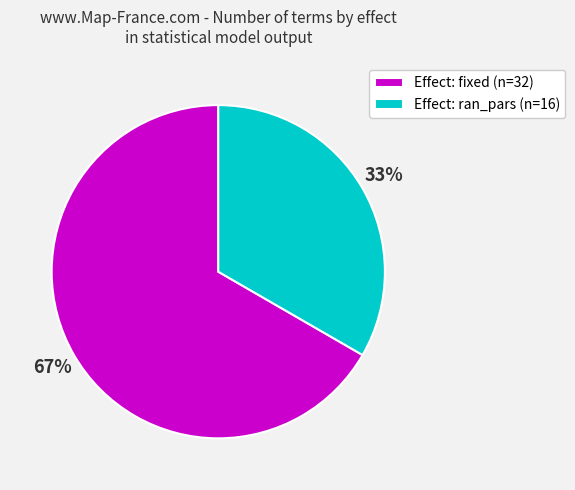

To the nearest percent, what is the combined percentage of Effect: fixed (n=32) and Effect: ran_pars (n=16)?

100%